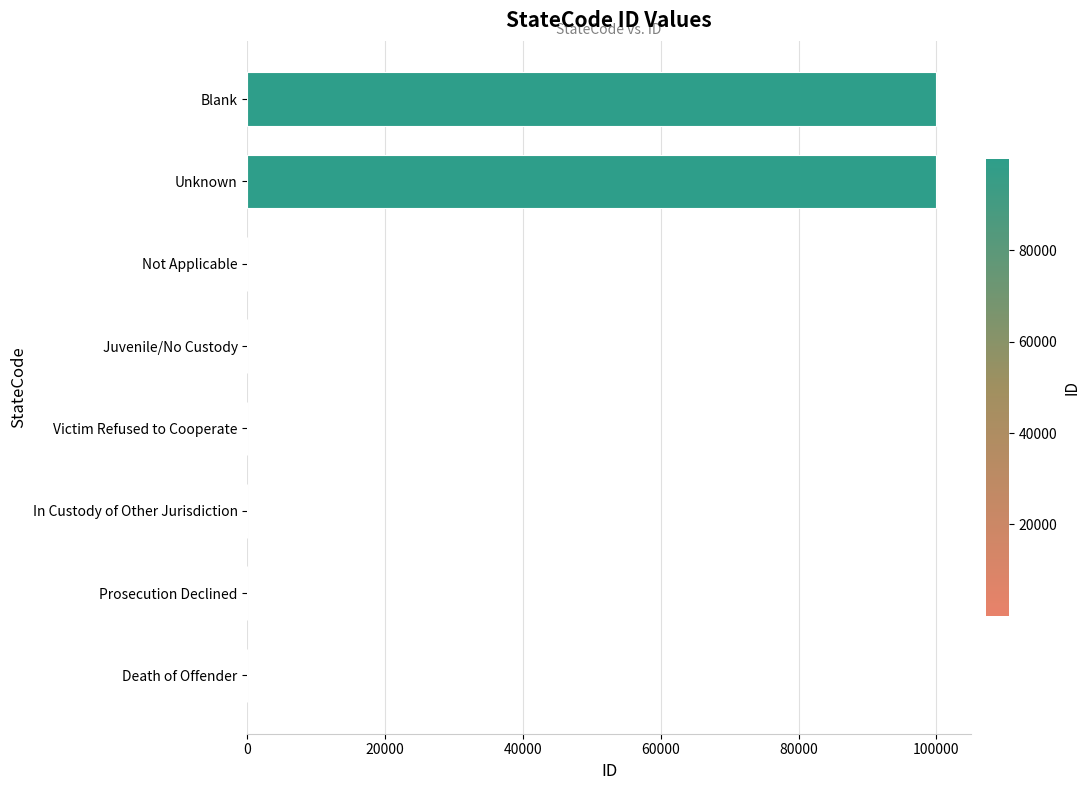

The chart shows a value of 46675 at Blank. True or false?

False